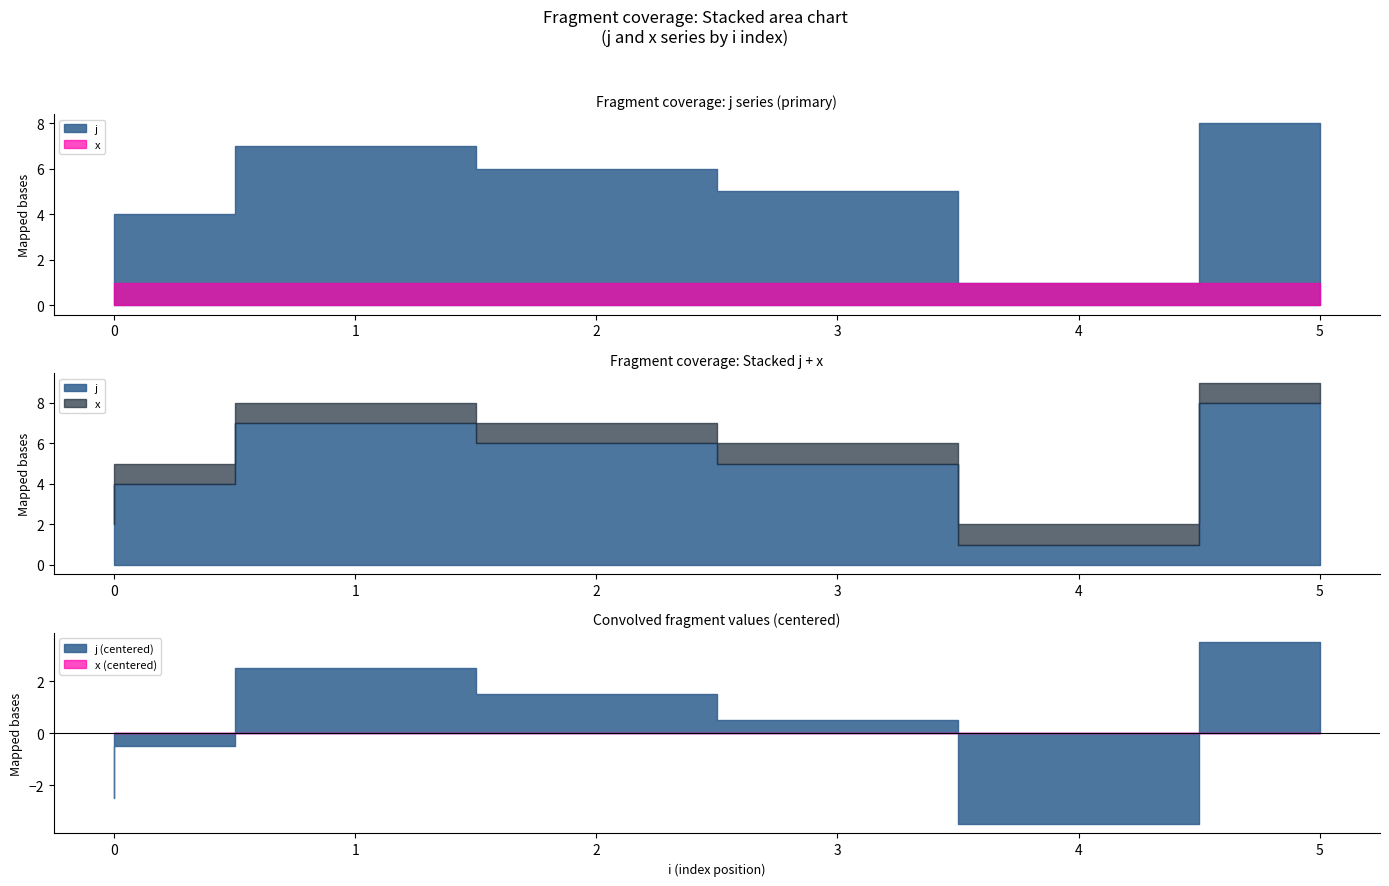

At which category is the sum across all series the highest?

5